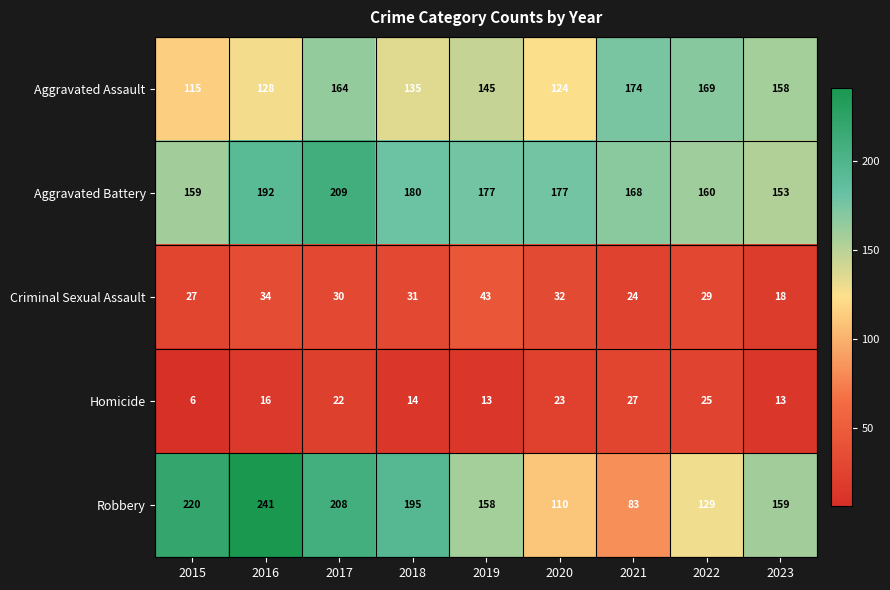

At which category is the sum across all series the highest?

2017